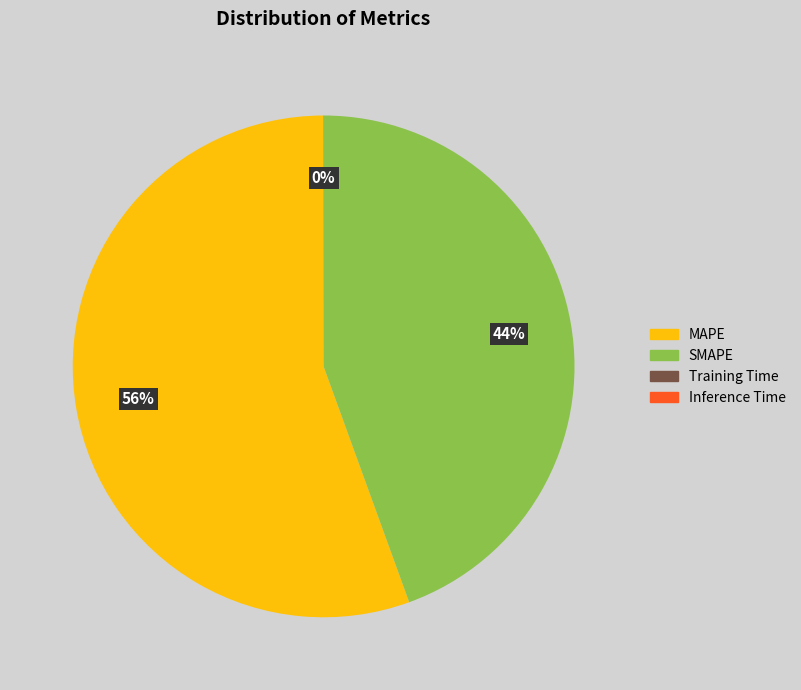

To the nearest percent, what is the difference between the largest and smallest slice percentages?

56%